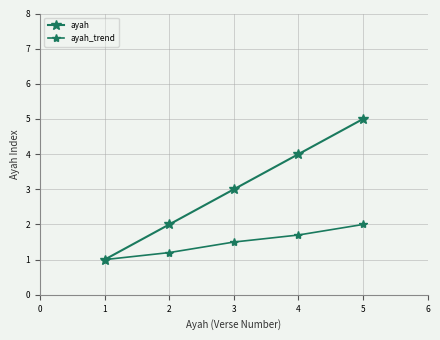

How many lines are shown in the chart?

2